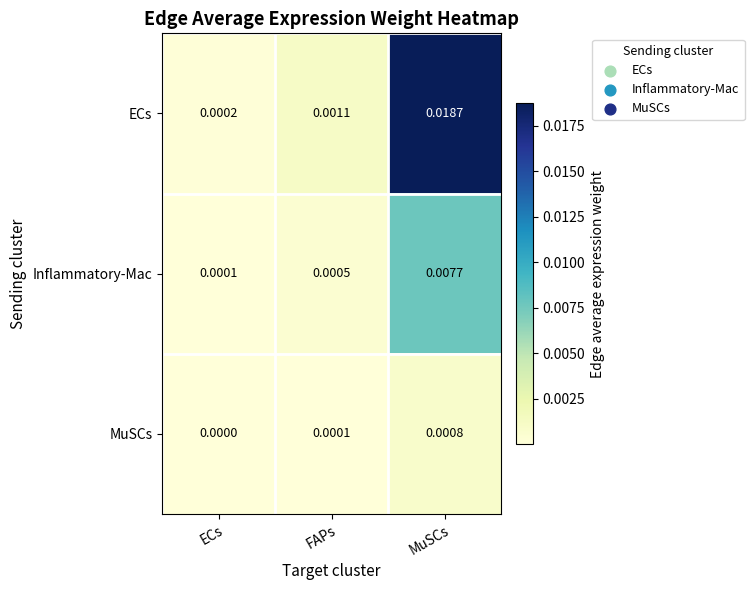

How many data points does each series have?

3